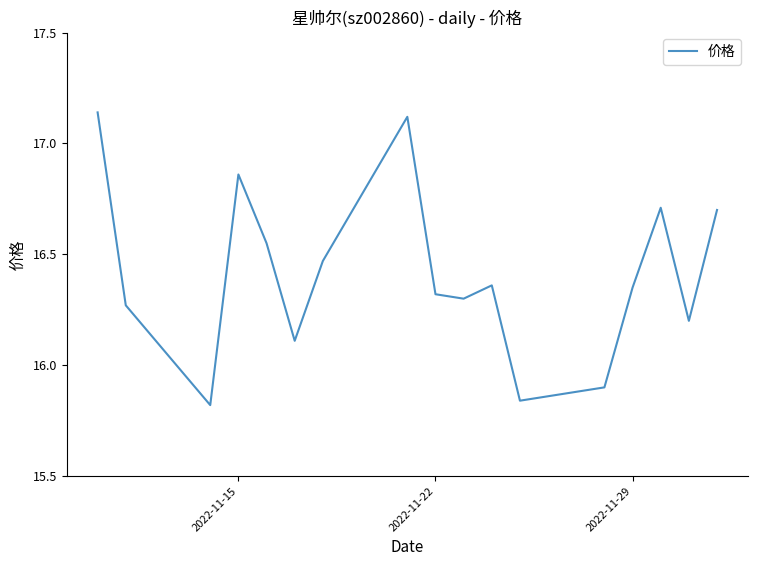

Does the chart display data point markers on the line(s)?

No